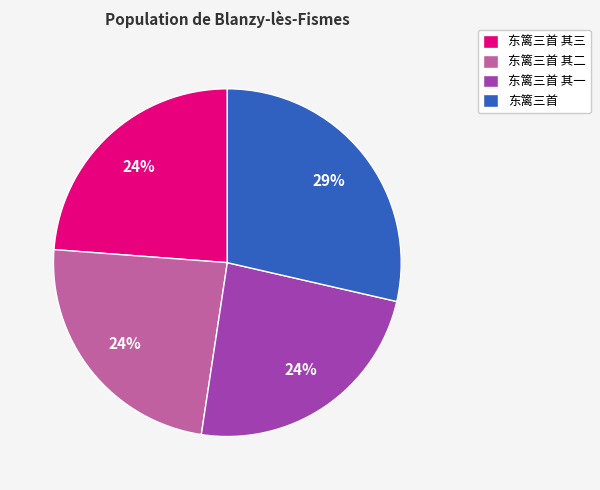

Combined, do 东篱三首 其三 and 东篱三首 其一 account for over 50%?

No